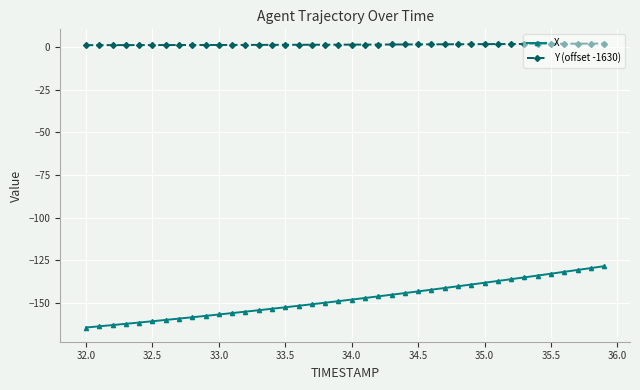

Which series has the widest spread of values?

X